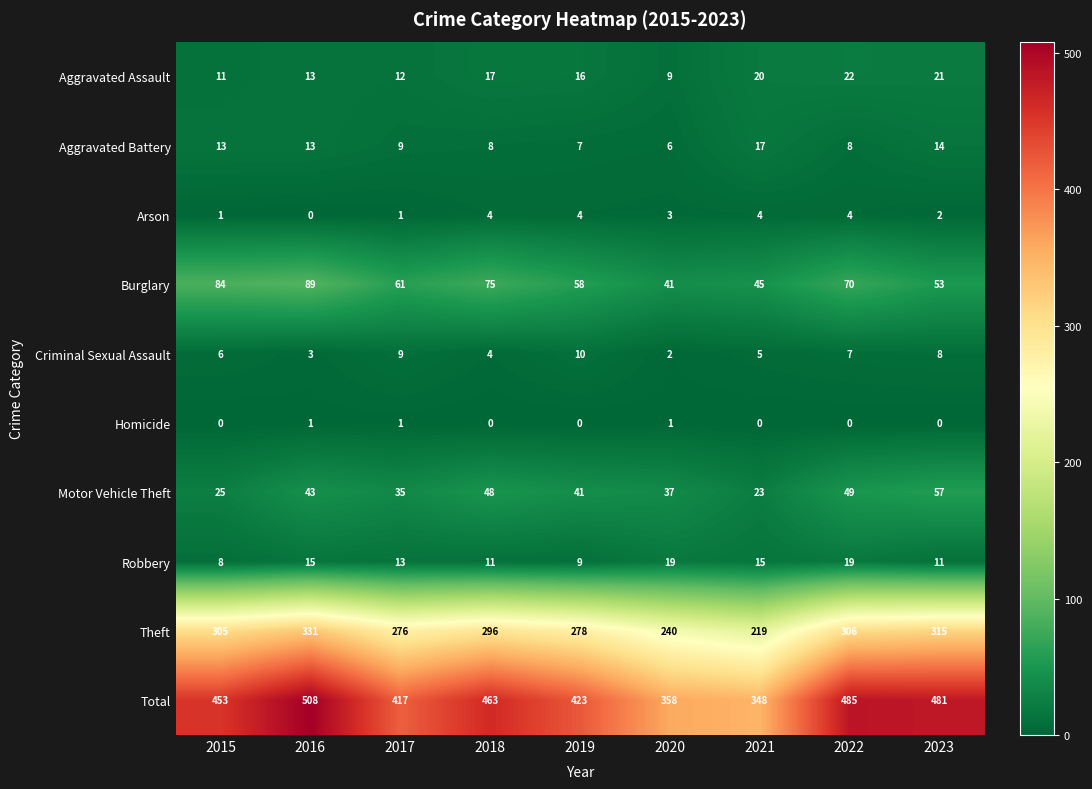

Where does the Aggravated Assault series first go above 16?

2018